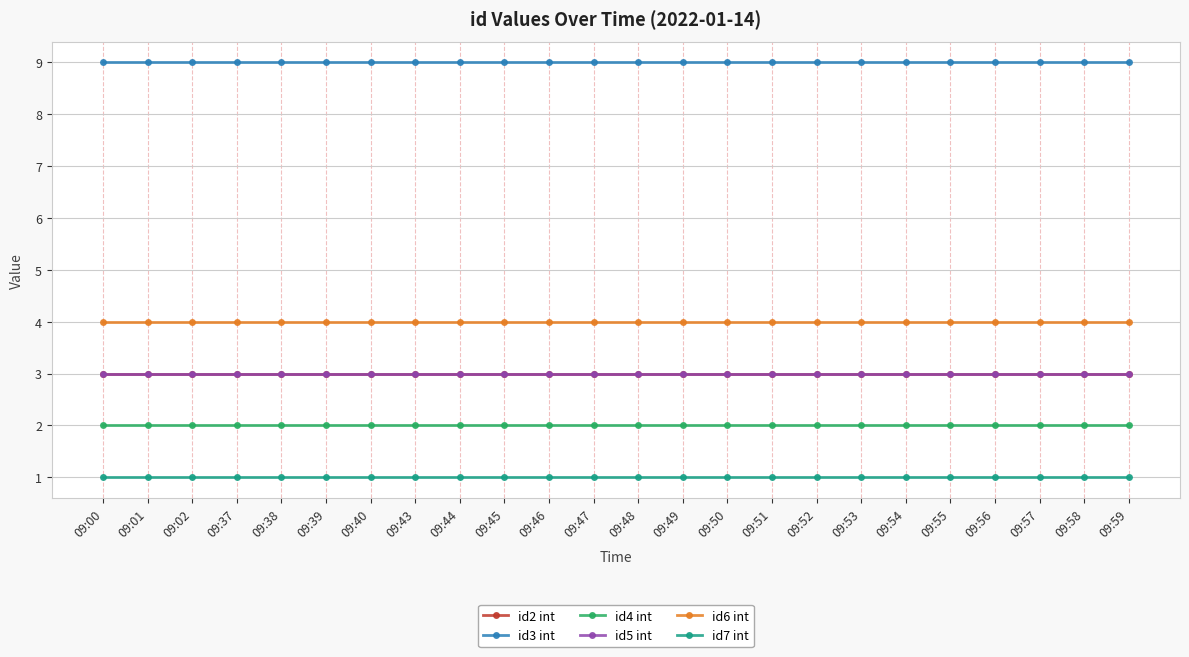

At which category is the sum across all series the highest?

09:00